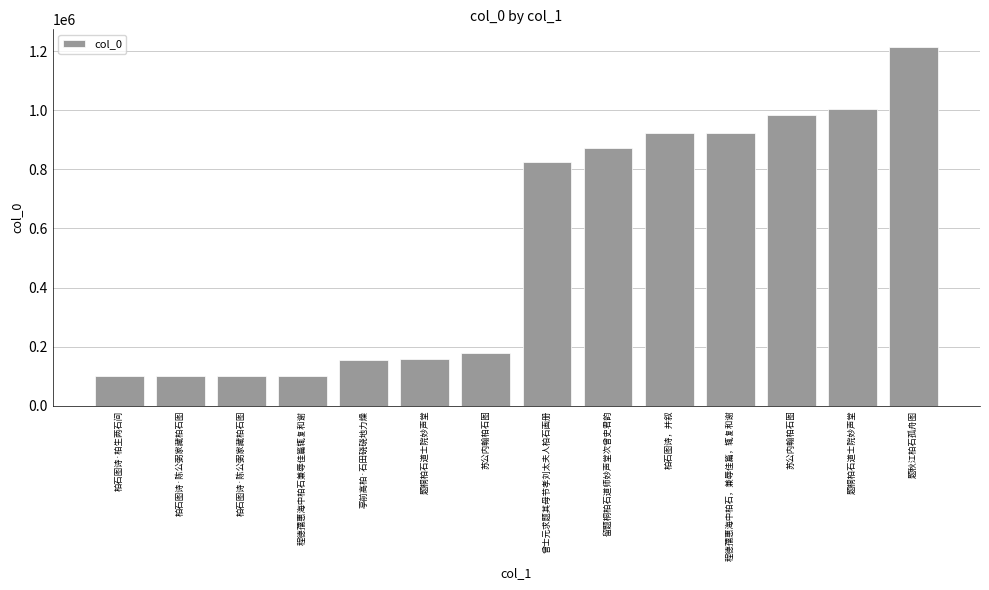

Between 曾士元求题其母节孝刘太夫人柏石画册 and 程德孺惠海中柏石，兼辱佳篇，辄复和谢, which is larger?

程德孺惠海中柏石，兼辱佳篇，辄复和谢